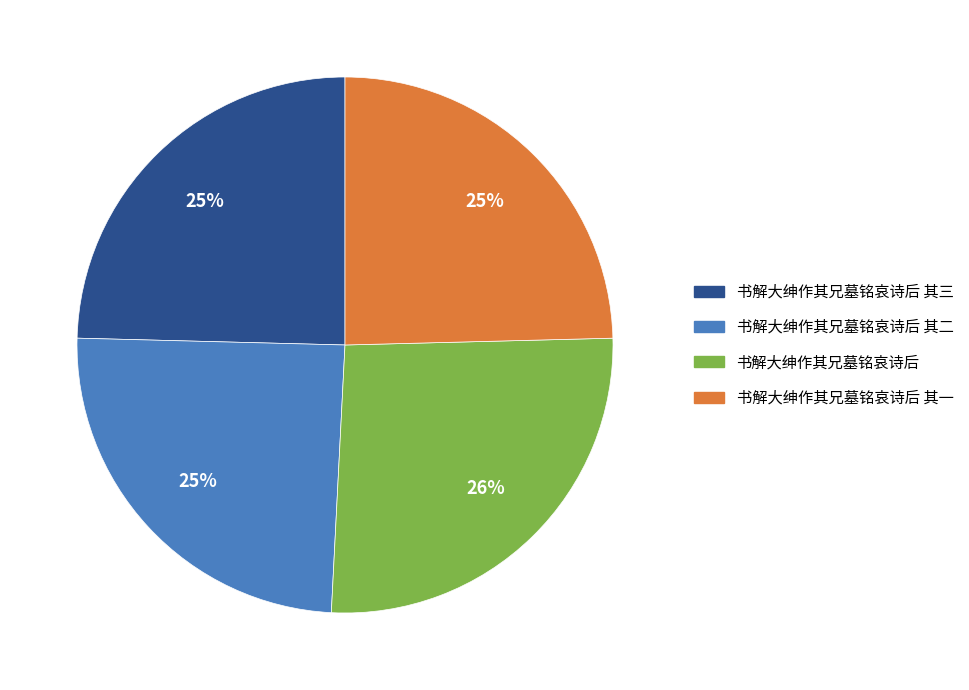

Does any single category account for the majority?

No